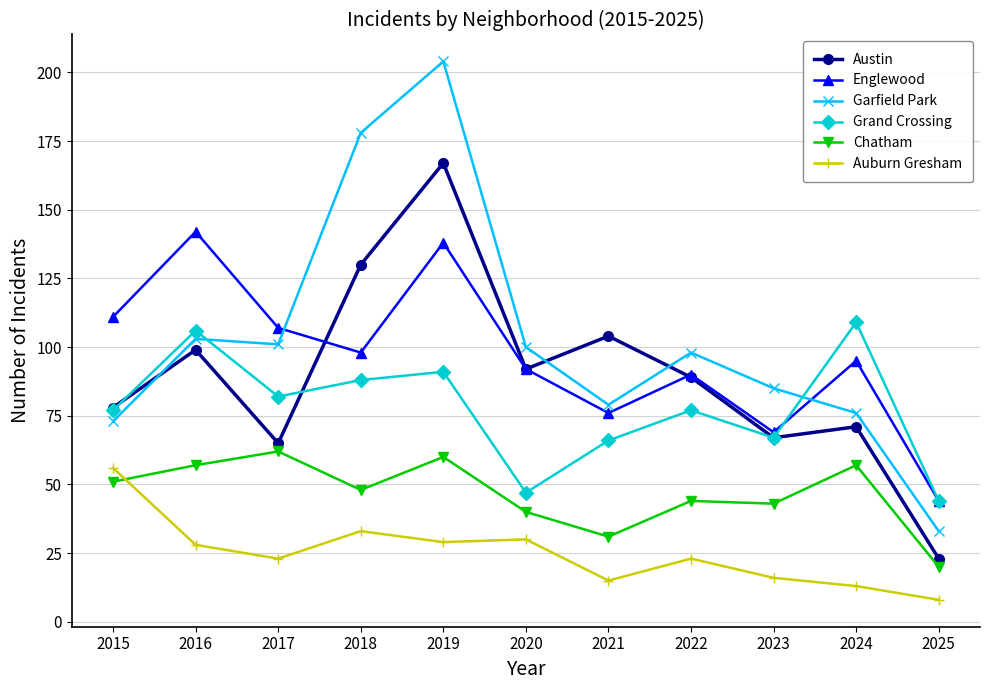

Where is Garfield Park nearest to the value 118?

2016